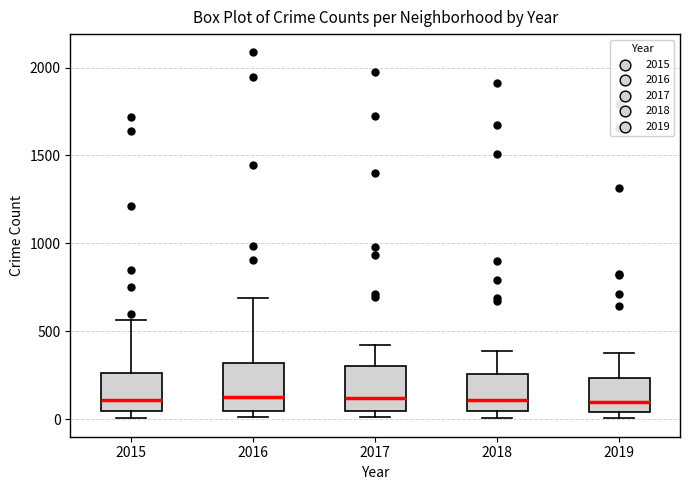

Reading left to right, read every box against the y-axis: the position of its median line, the range the box covers, and the ends of its whiskers. The values are not printed on the chart, so give them approximately, as read against the axis.

2015: median 100, box 50 to 250, whiskers 0 to 550
2016: median 150, box 50 to 300, whiskers 0 to 700
2017: median 100, box 50 to 300, whiskers 0 to 400
2018: median 100, box 50 to 250, whiskers 0 to 400
2019: median 100, box 50 to 250, whiskers 0 to 400